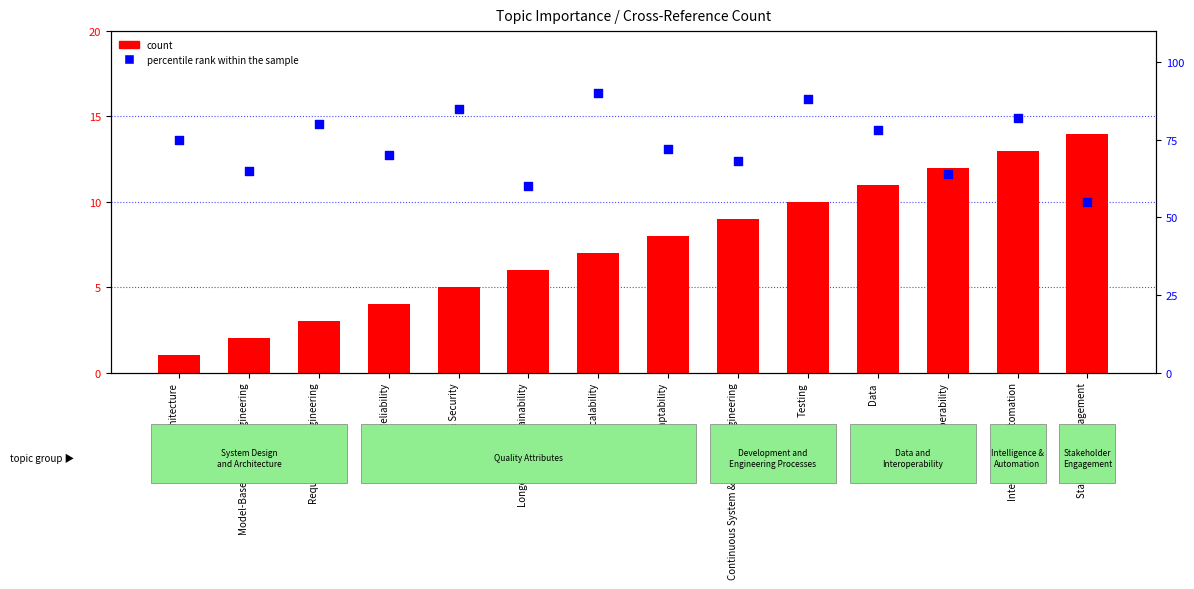

Is the value of percentile rank within the sample at Reliability greater than the value of count at Scalability?

Yes